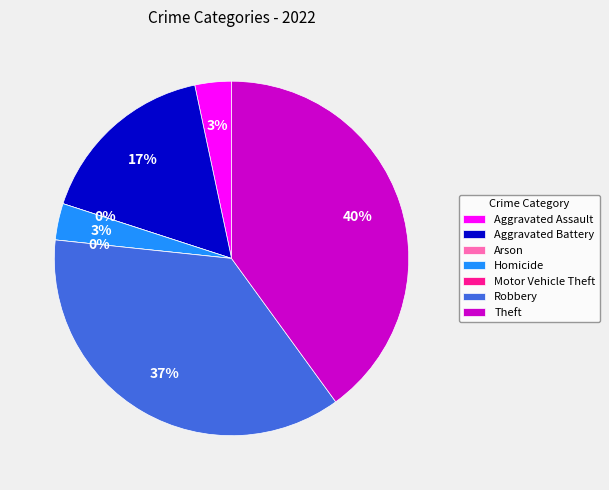

How many segments does this pie chart have?

7